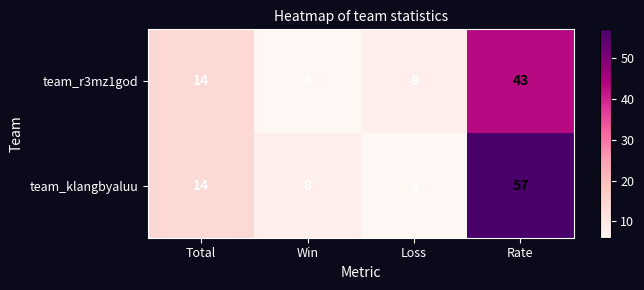

The value of team_klangbyaluu at Loss is 8. True or false?

False